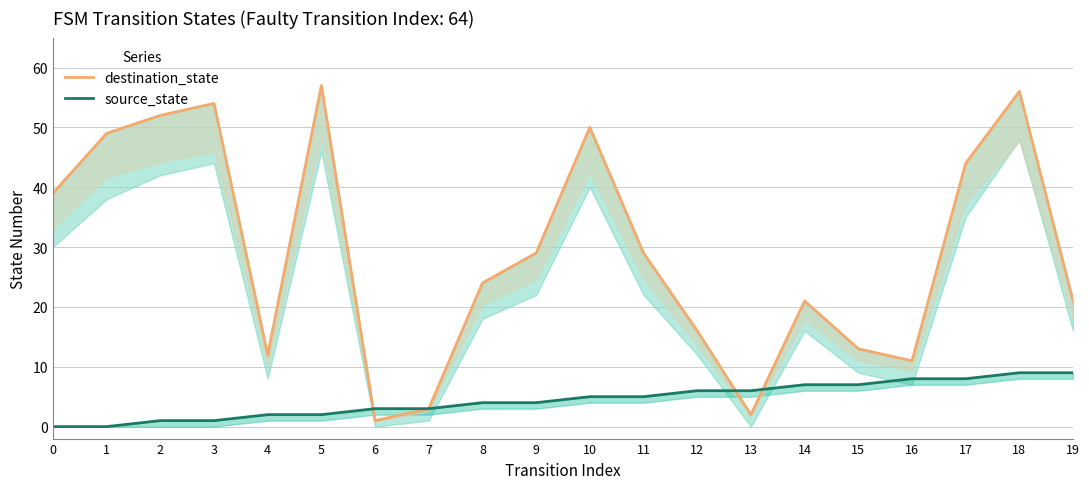

After their last crossing, which series has the higher values: destination_state or source_state?

destination_state